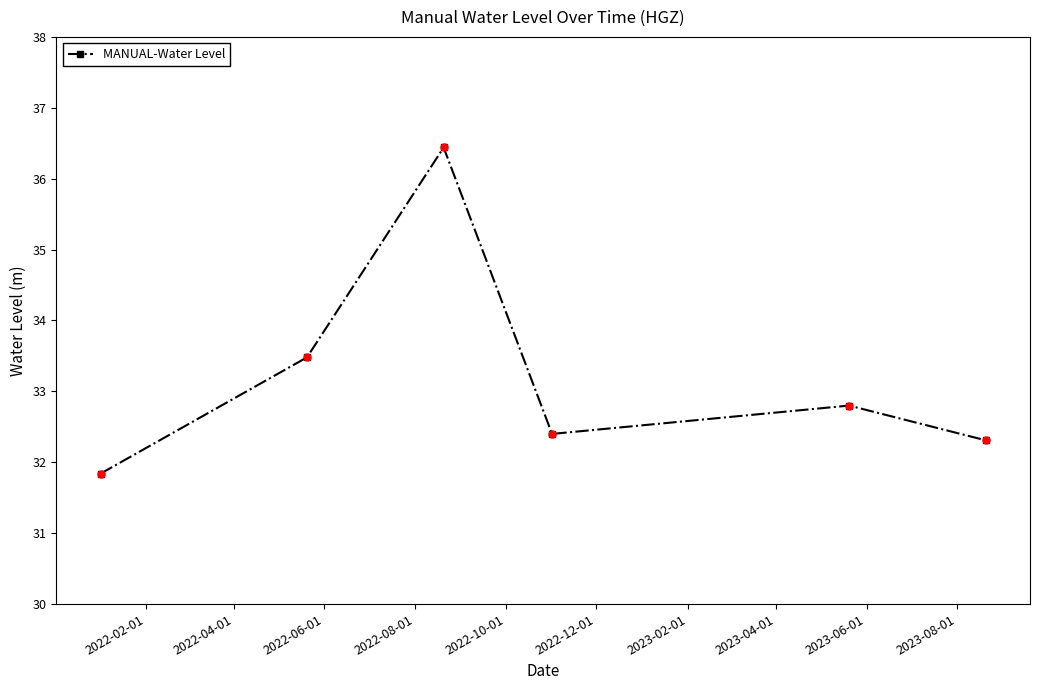

What is the difference between the maximum and minimum values?

4.6